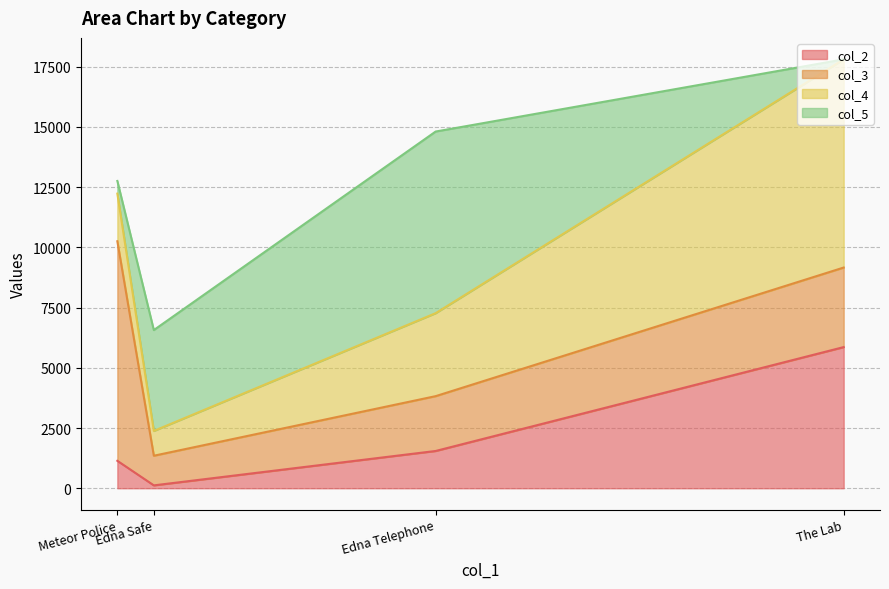

Does the chart display data point markers on the line(s)?

No